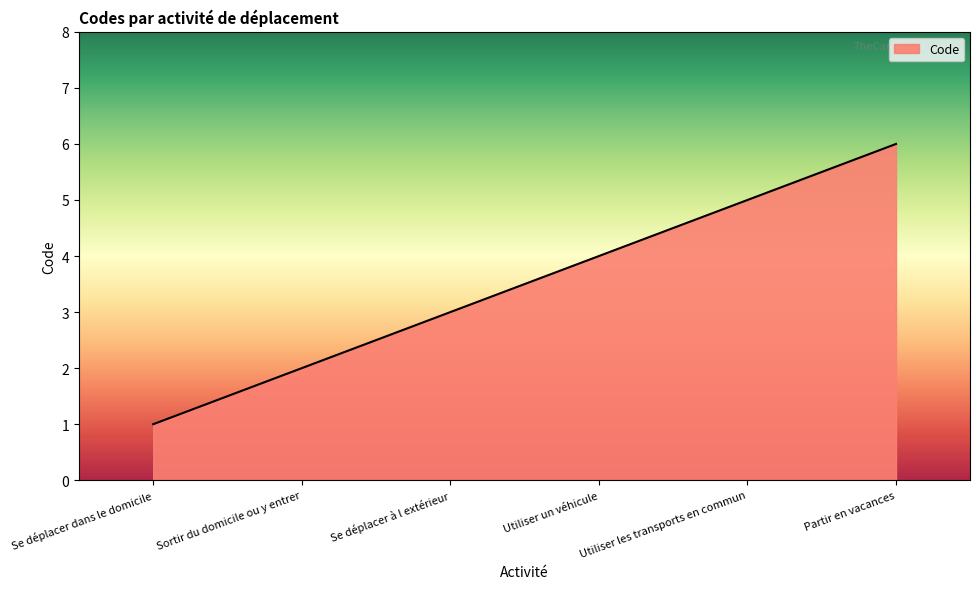

True or false: the data has more than 2 interior local peaks.

False